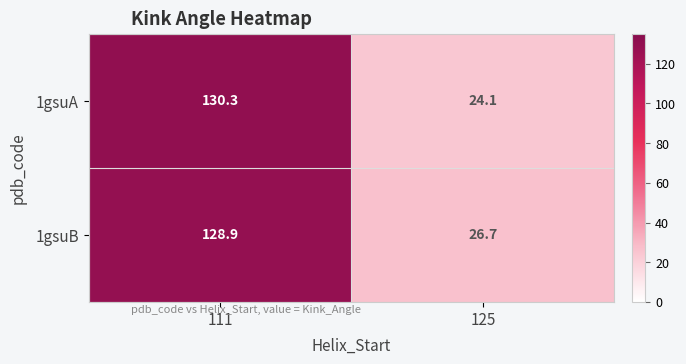

The 1gsuB series shows 26.7 at 125. True or false?

True